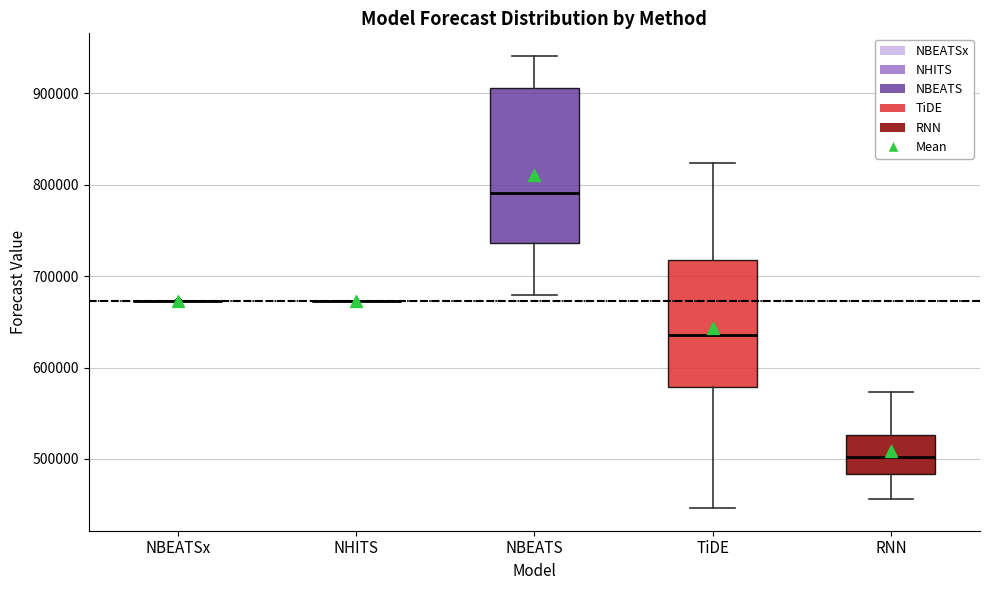

Which box is the tallest, from its lower edge to its upper edge?

NBEATS